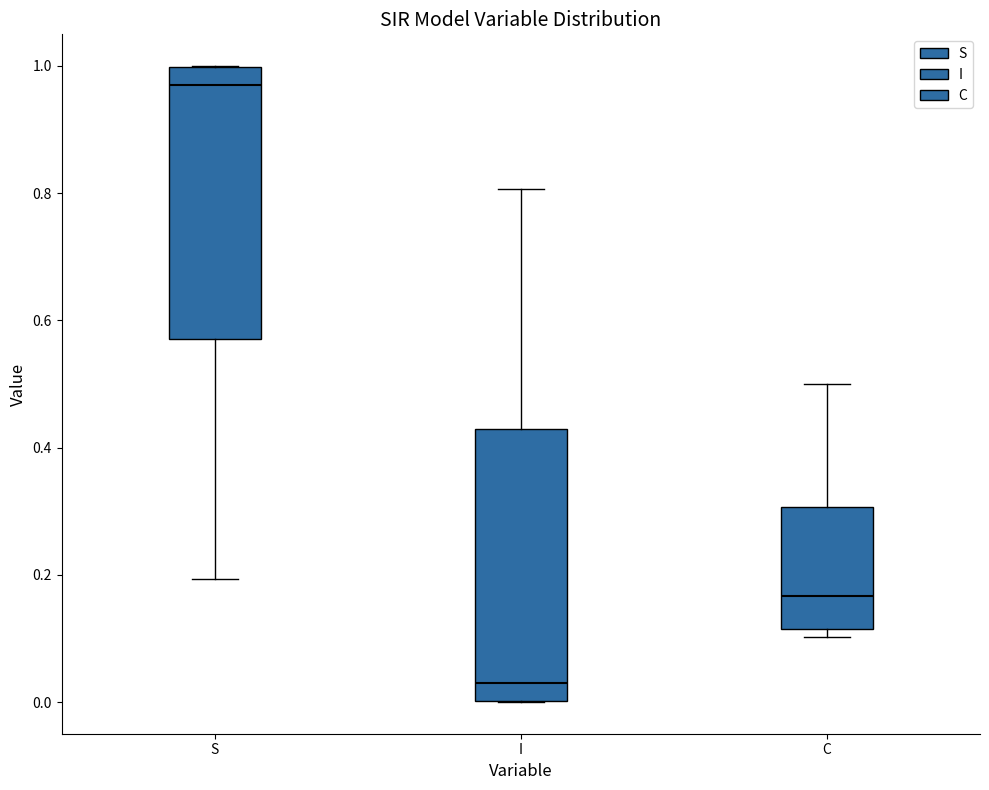

Where is the upper edge of the box for S on the y-axis? The values are not printed on the chart, so give them approximately, as read against the axis.

1.00